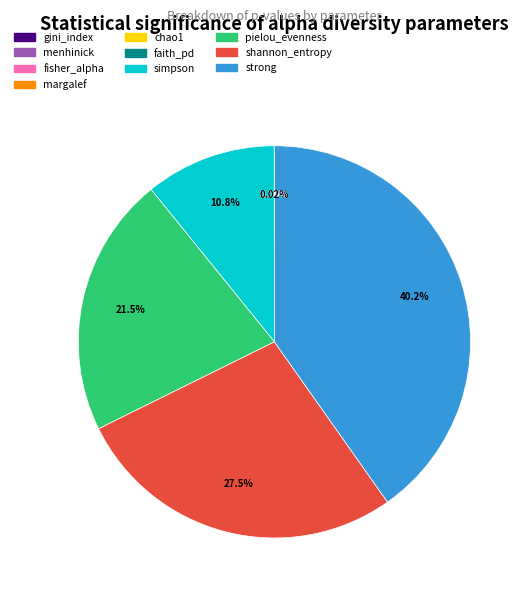

What is the largest slice in the pie chart?

strong